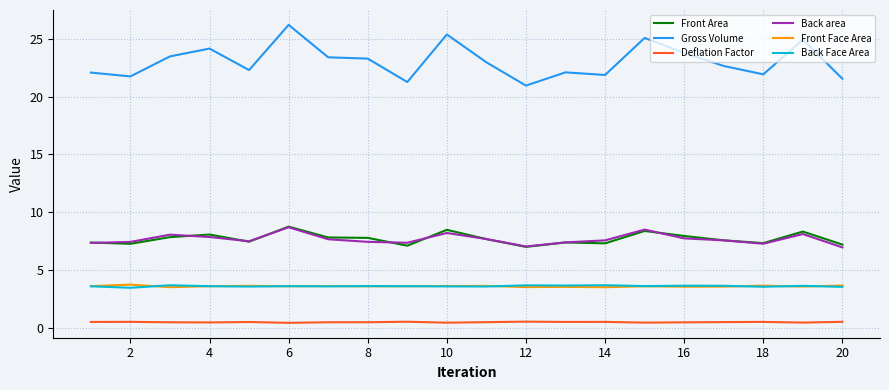

In Front Face Area, how many points are lower than both neighbors (excluding endpoints)?

7